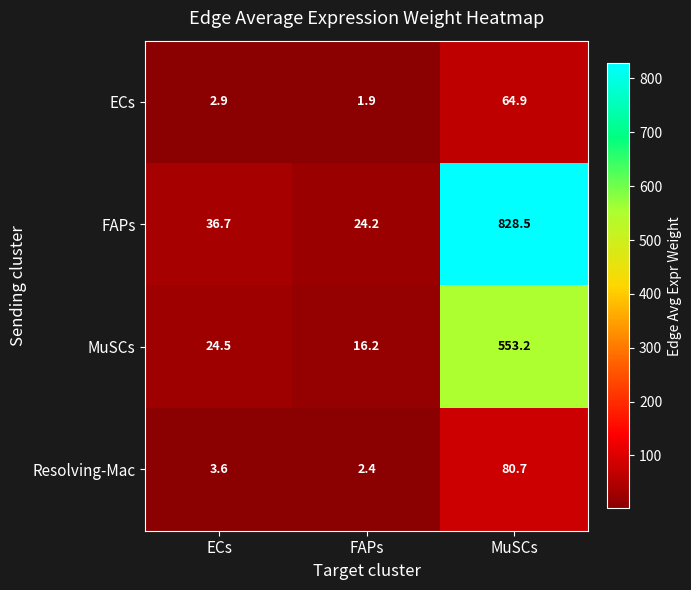

How many data points does each series have?

3